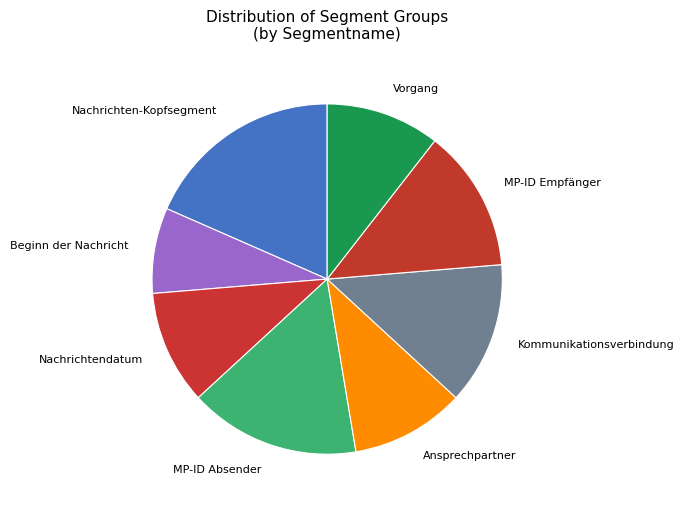

Is there any slice that represents more than half of the pie?

No